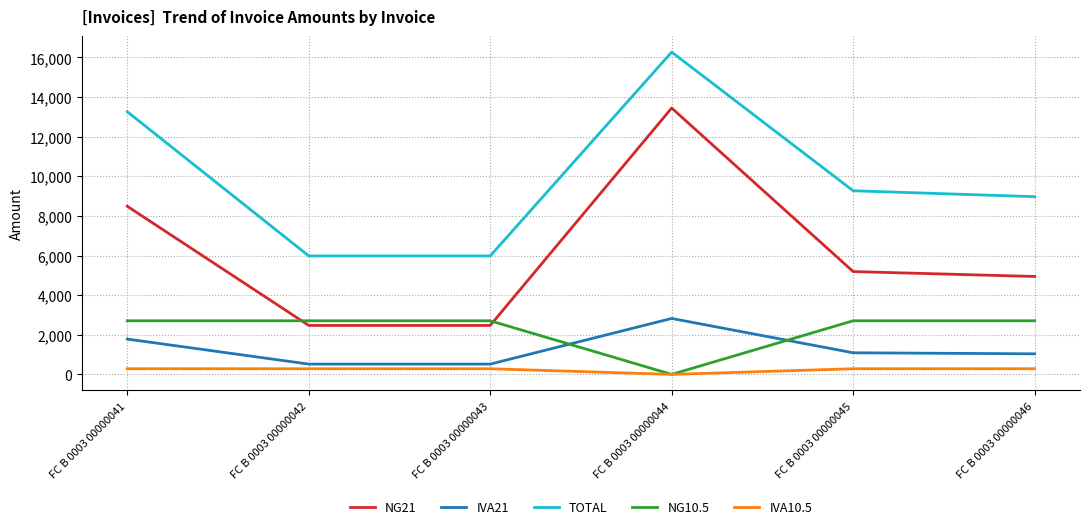

What is the average value of the IVA21 series?

1295.3